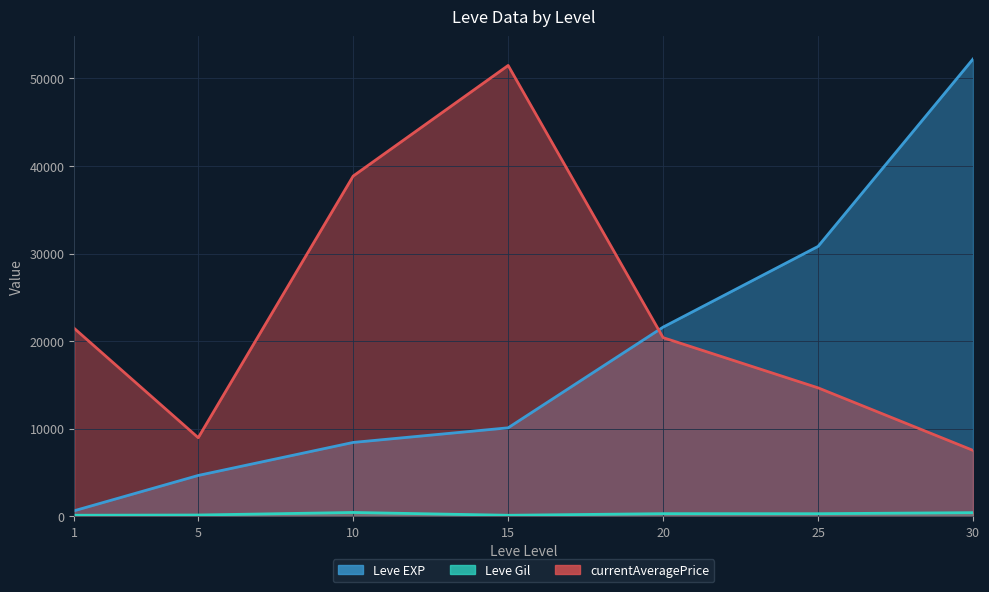

What is the average value of the Leve EXP series?

18351